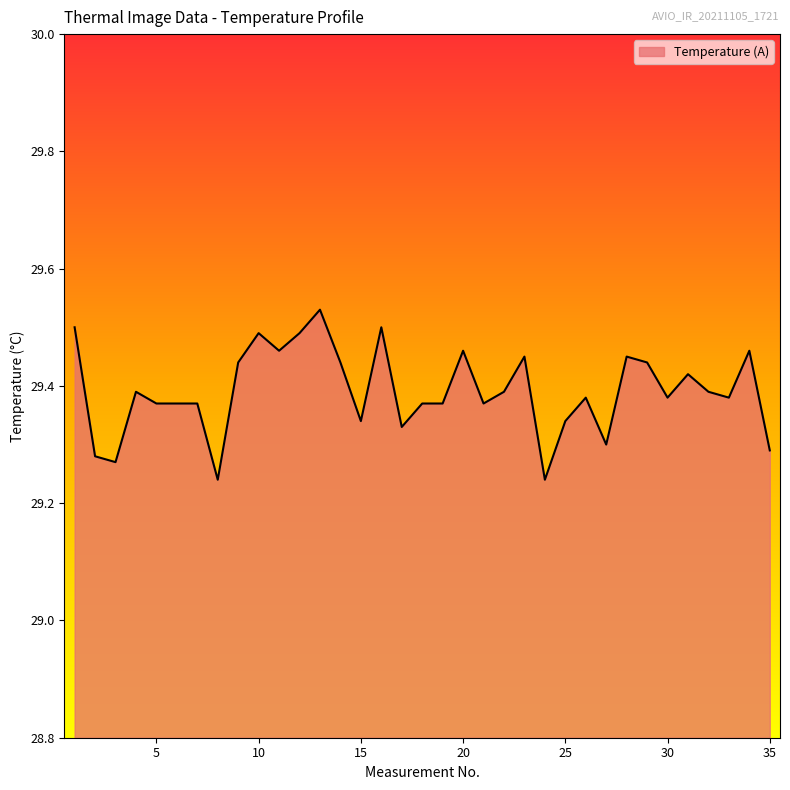

What is the difference between the maximum and minimum values?

0.3